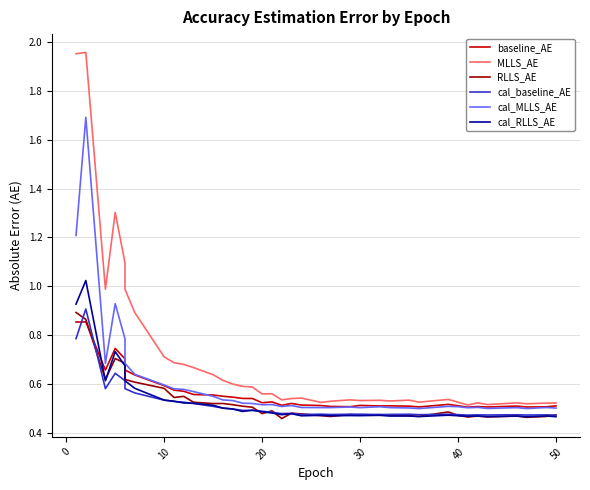

Which series has the largest range (max minus min)?

MLLS_AE